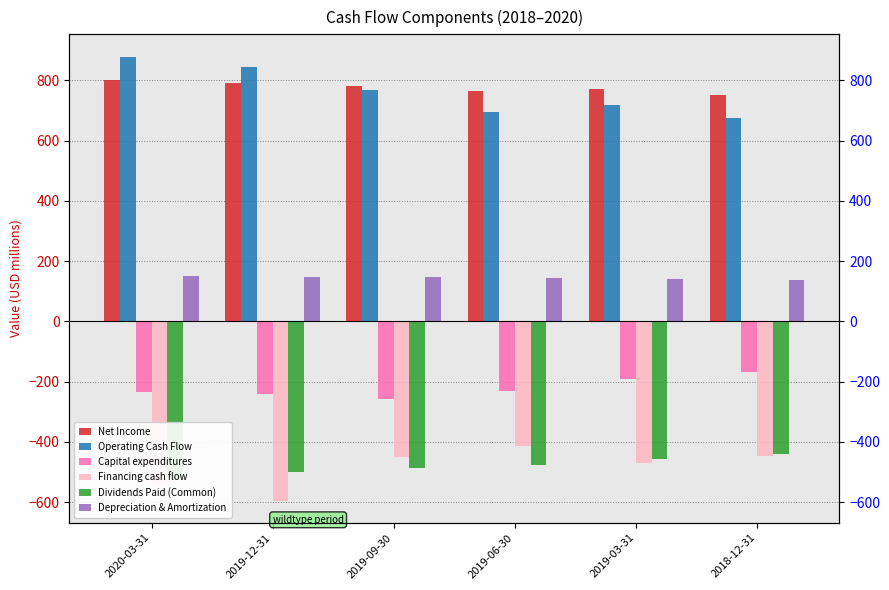

How many data points in Net Income are above 781?

2